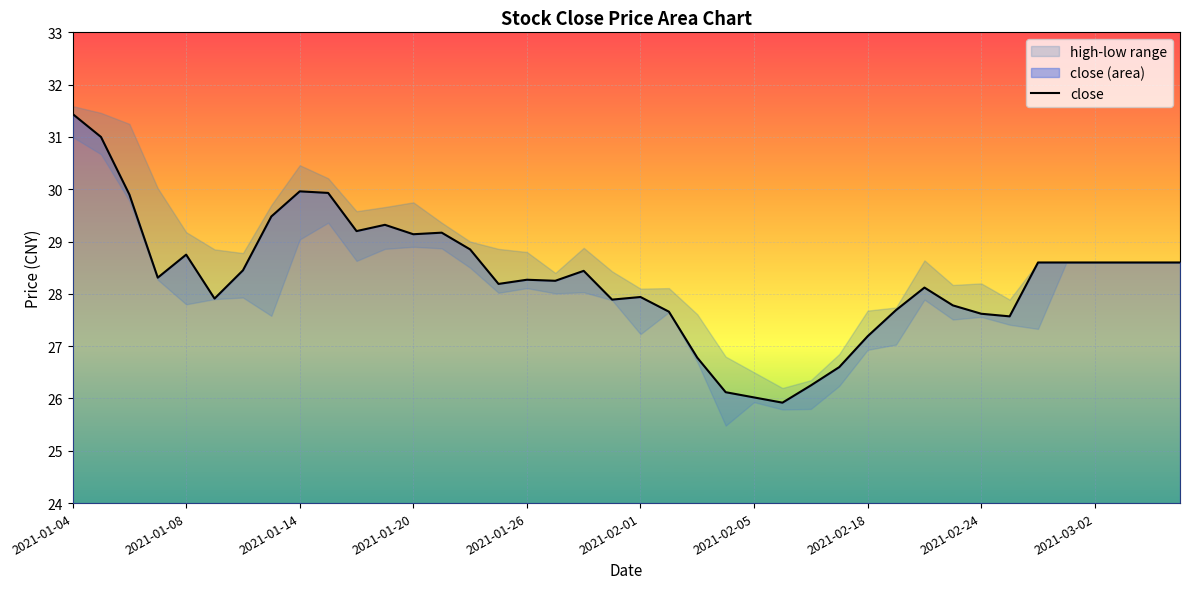

What value does the data have at 13?

29.2